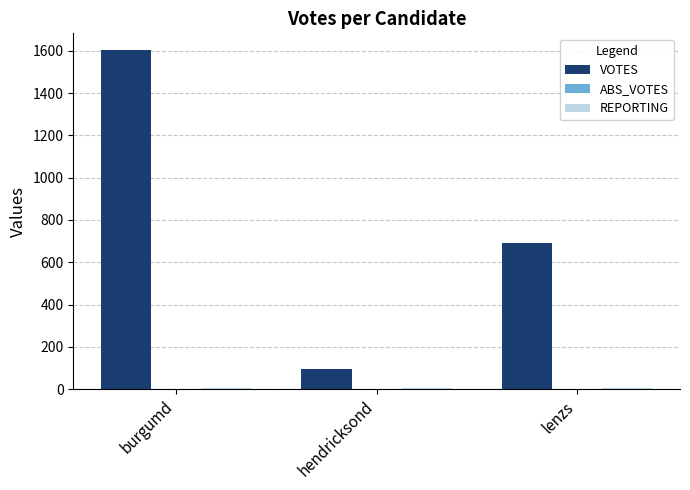

What is the sum of all VOTES values?

2393